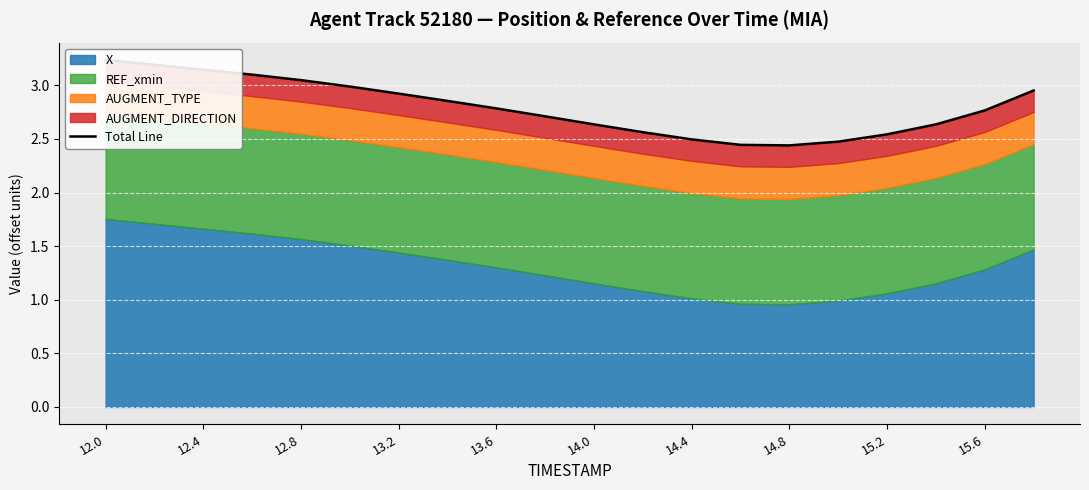

Reading left to right, what are all the values shown in this chart?

3.2	3.2	3.1	3.1	3.0	3.0	2.9	2.9	2.8	2.7	2.6	2.6	2.5	2.4	2.4	2.5	2.5	2.6	2.8	3.0